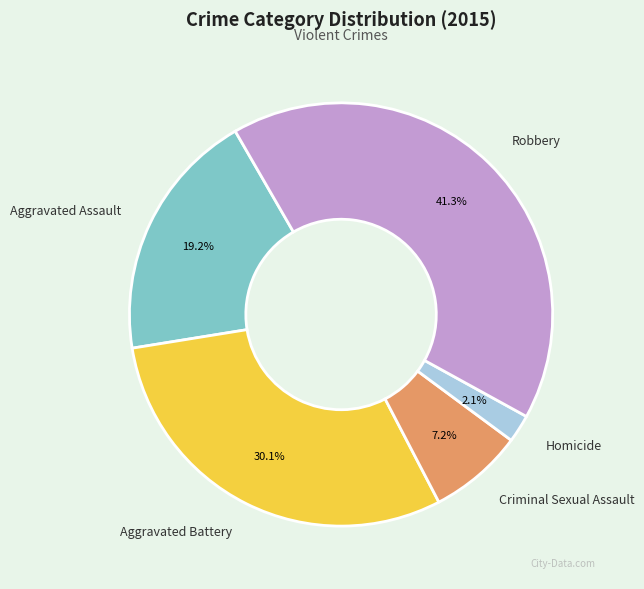

How many slices are in this pie chart?

5